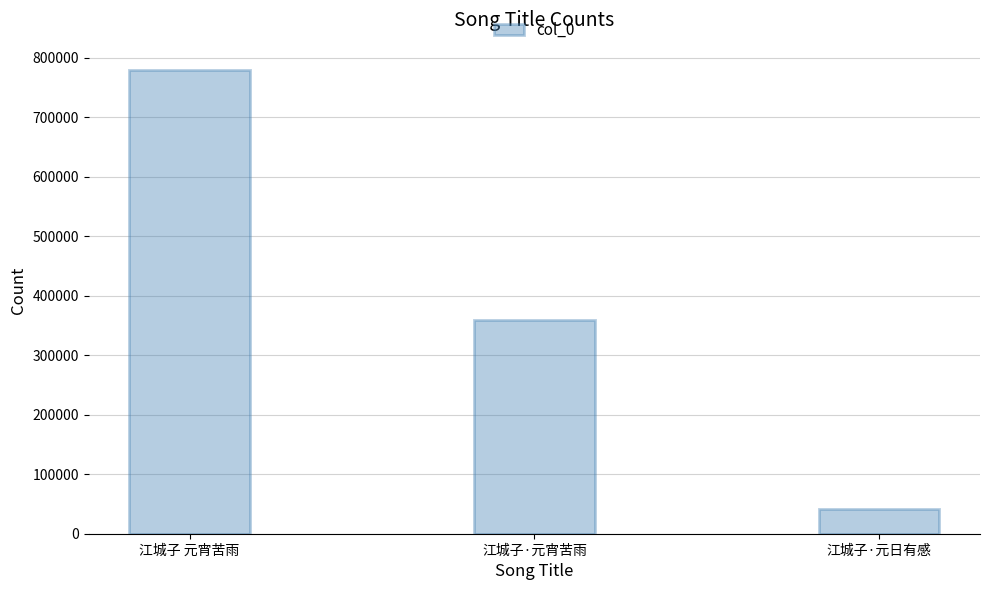

Reading right to left, transcribe all the data shown in this chart.

41760	359022	778998